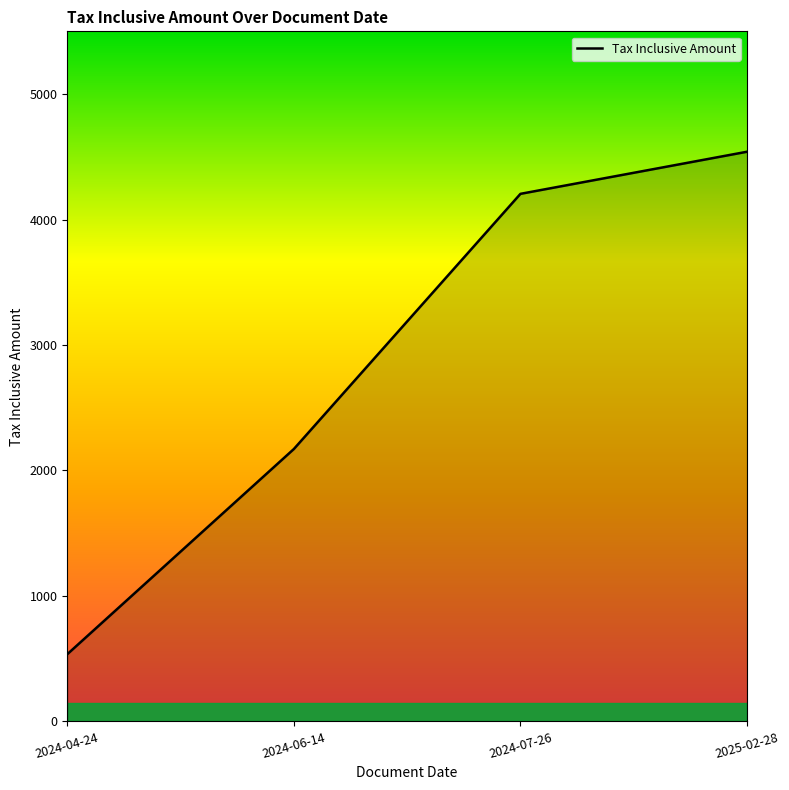

Reading left to right, transcribe all the data shown in this chart.

2024-04-24=535.5	2024-06-14=2171.0	2024-07-26=4204.8	2025-02-28=4540.4